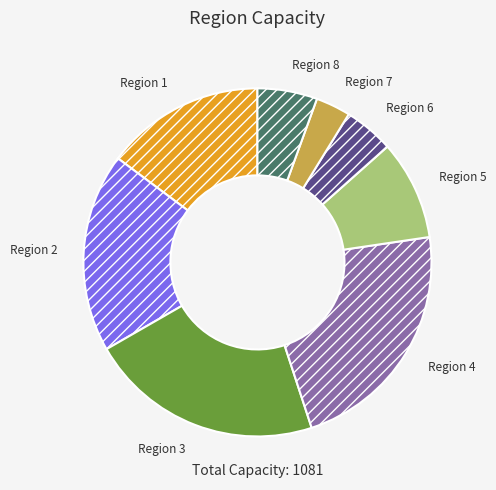

Which has a higher value, Region 6 or Region 7?

Region 6